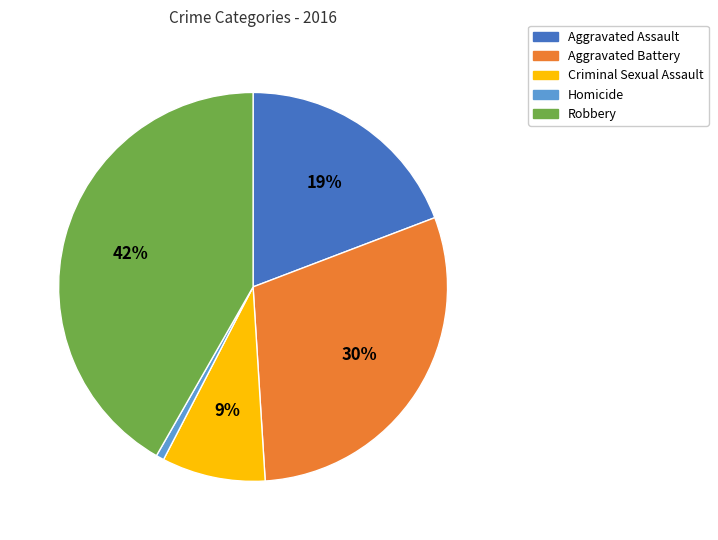

Is there any slice that represents more than half of the pie?

No